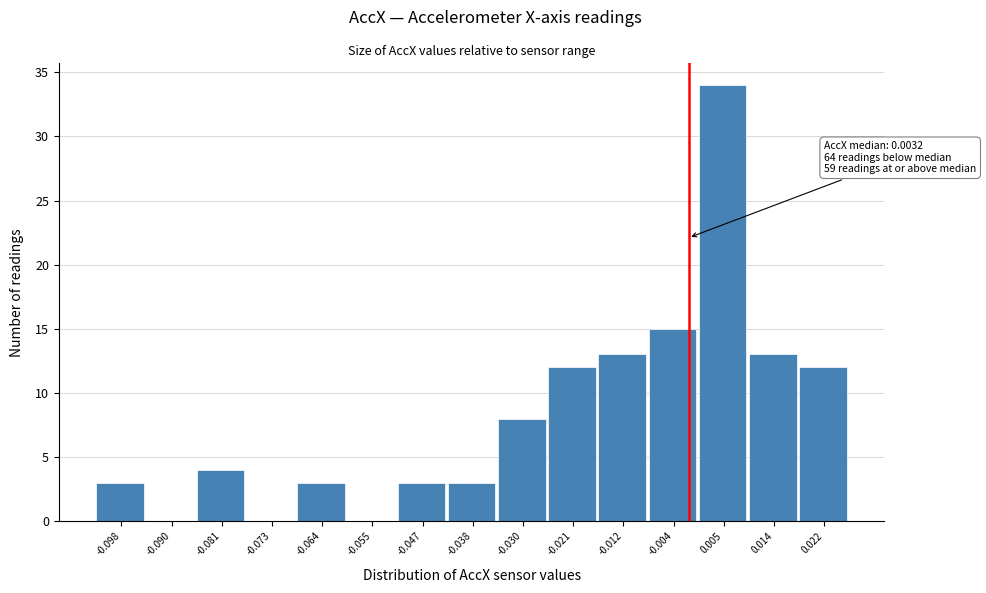

Reading right to left, transcribe all the data shown in this chart.

0.022=12	0.014=13	0.005=34	-0.004=15	-0.012=13	-0.021=12	-0.030=8	-0.038=3	-0.047=3	-0.055=0	-0.064=3	-0.073=0	-0.081=4	-0.090=0	-0.098=3